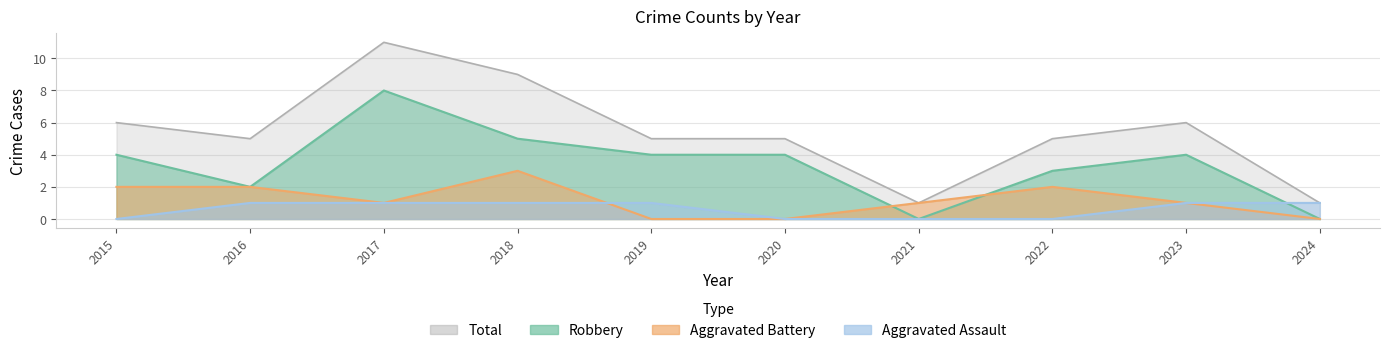

Which category has the lowest value across all series?

2015